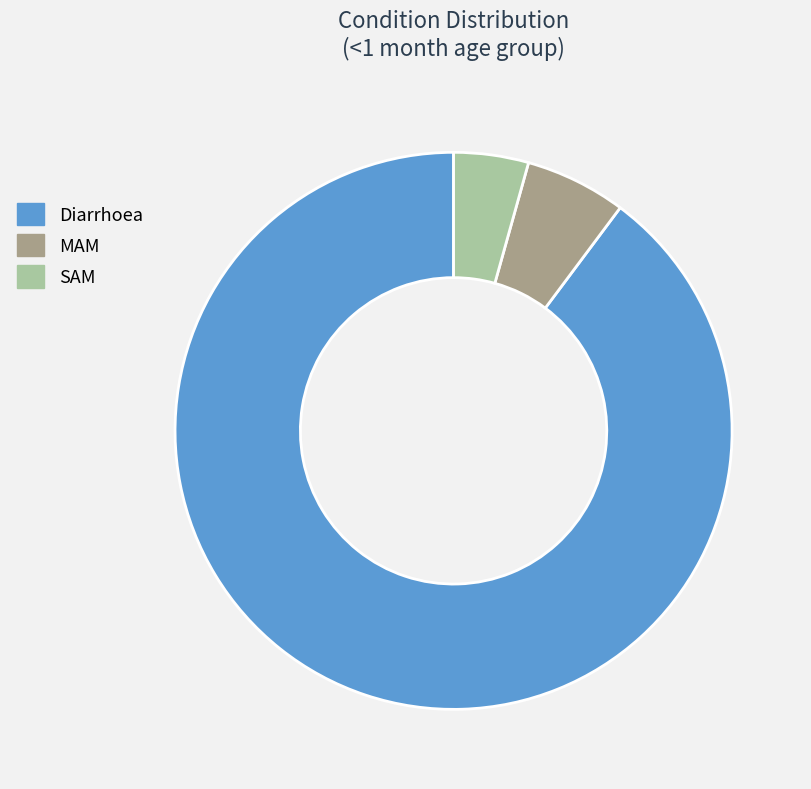

The MAM slice represents 19% of the pie. True or false?

False